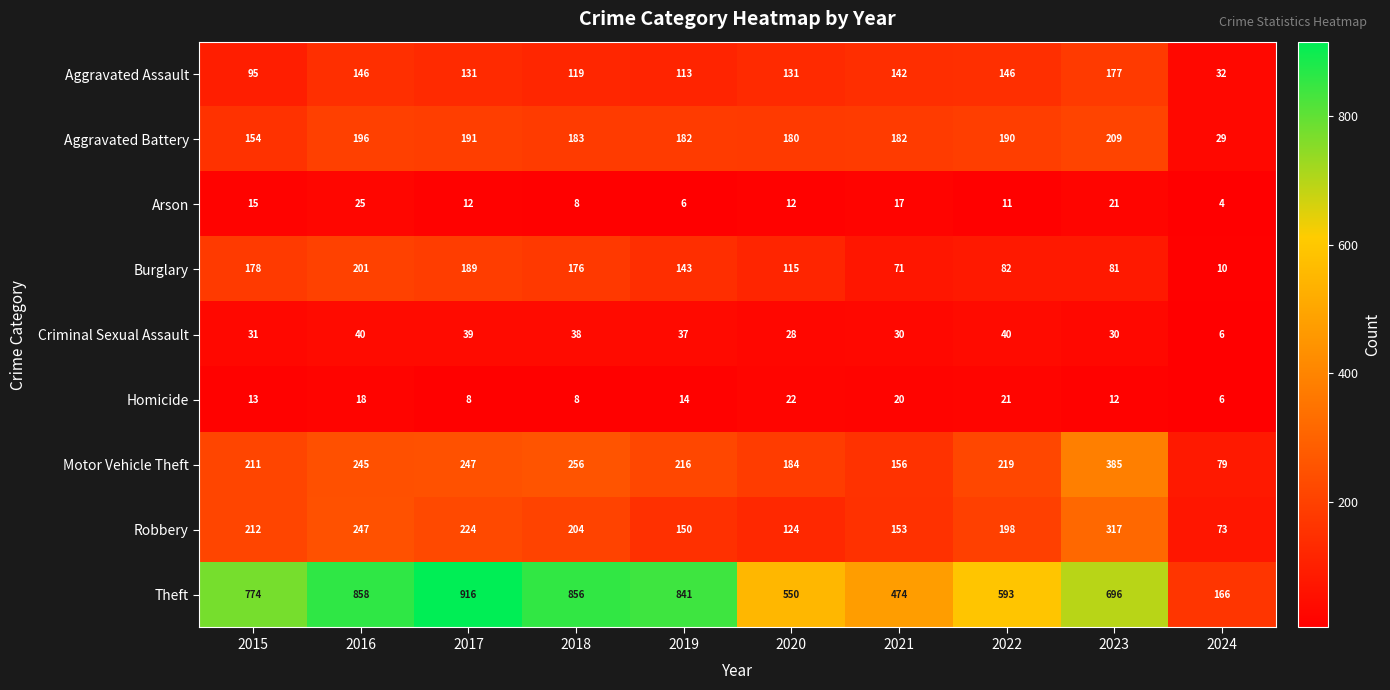

Count the number of categories in the chart.

10